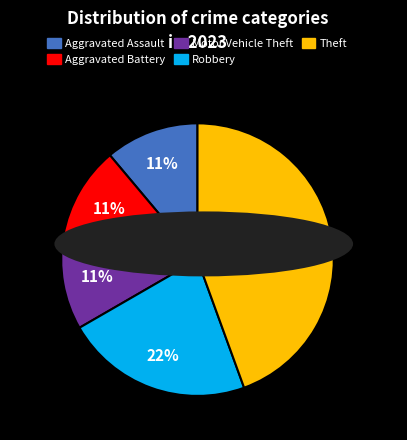

To the nearest percent, what percentage of the pie is Theft?

44%